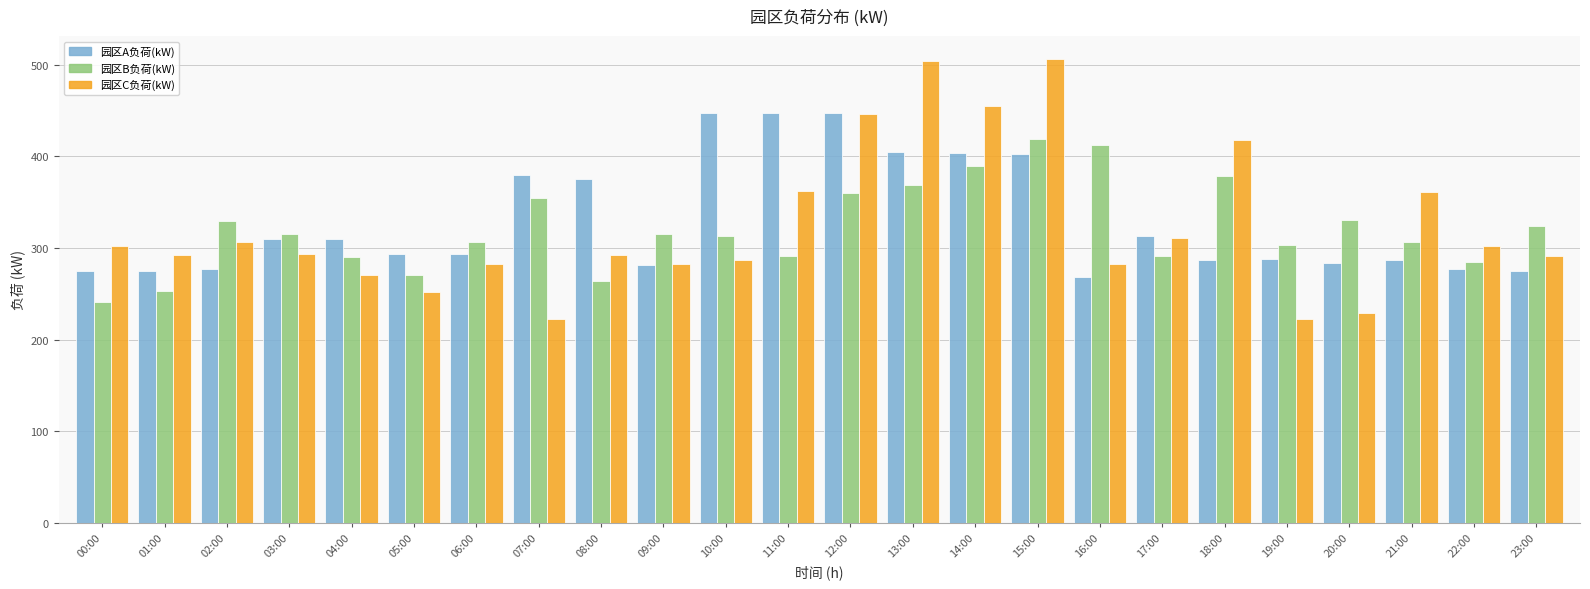

Are the bars horizontal?

No